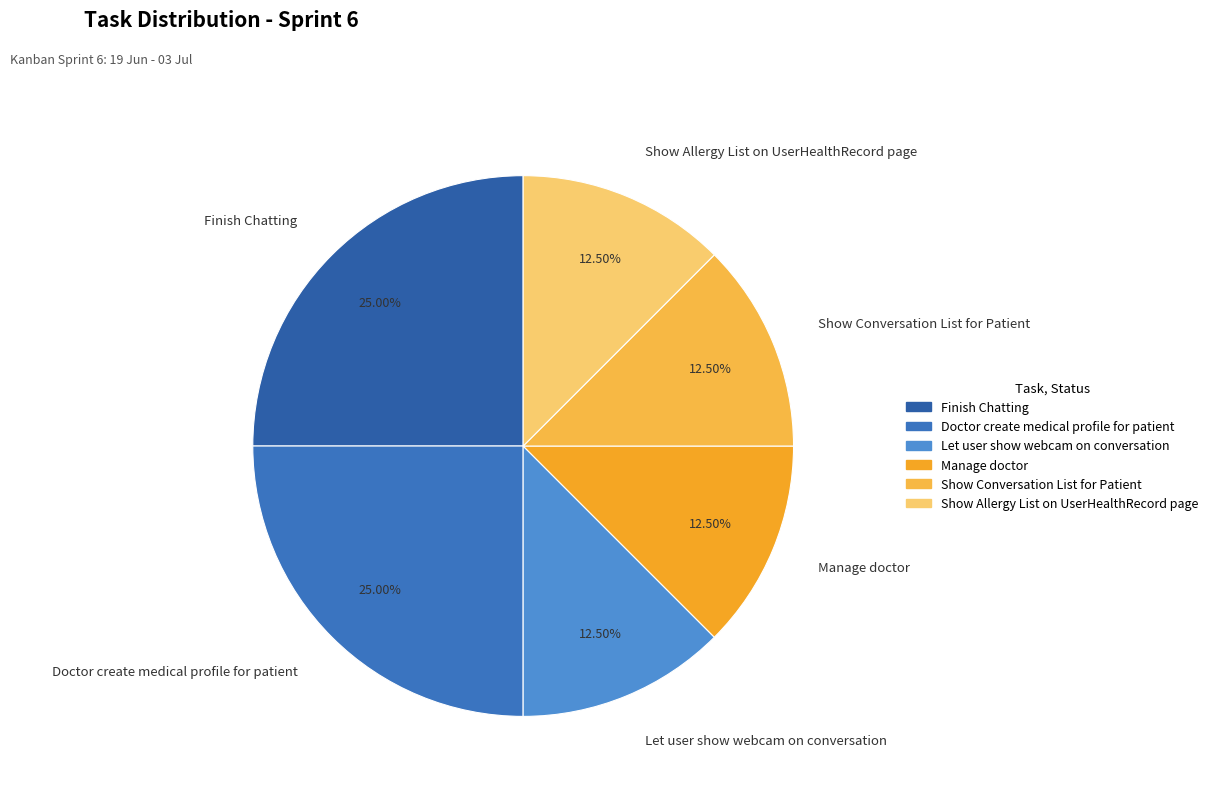

To the nearest percent, what is the average slice percentage?

17%